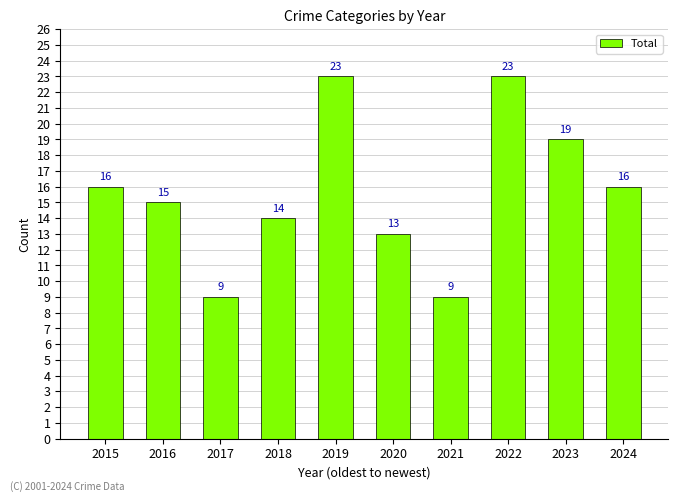

What is the value of the 5th bar from the left?

23